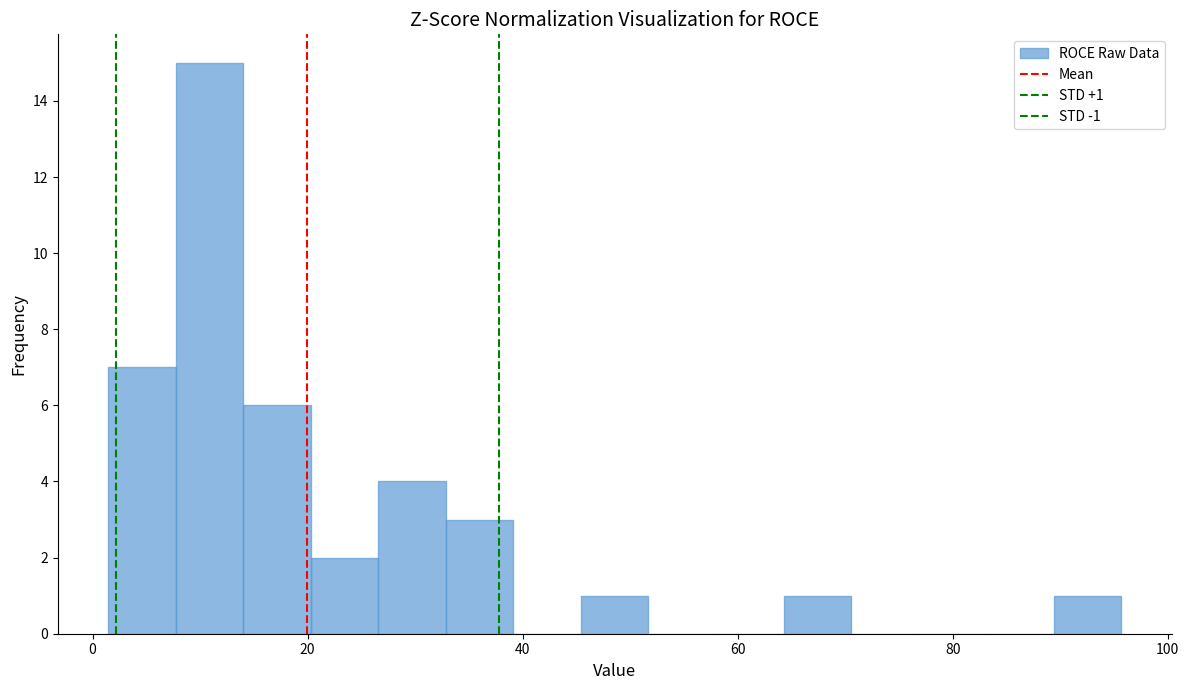

Around what value on the x-axis is the tallest bar? Give the approximate position of its centre, as read against the axis.

10